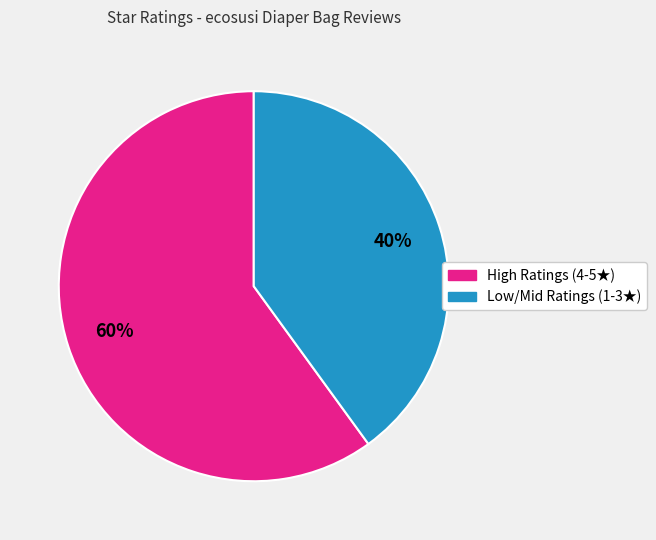

Is there any slice that represents more than half of the pie?

Yes